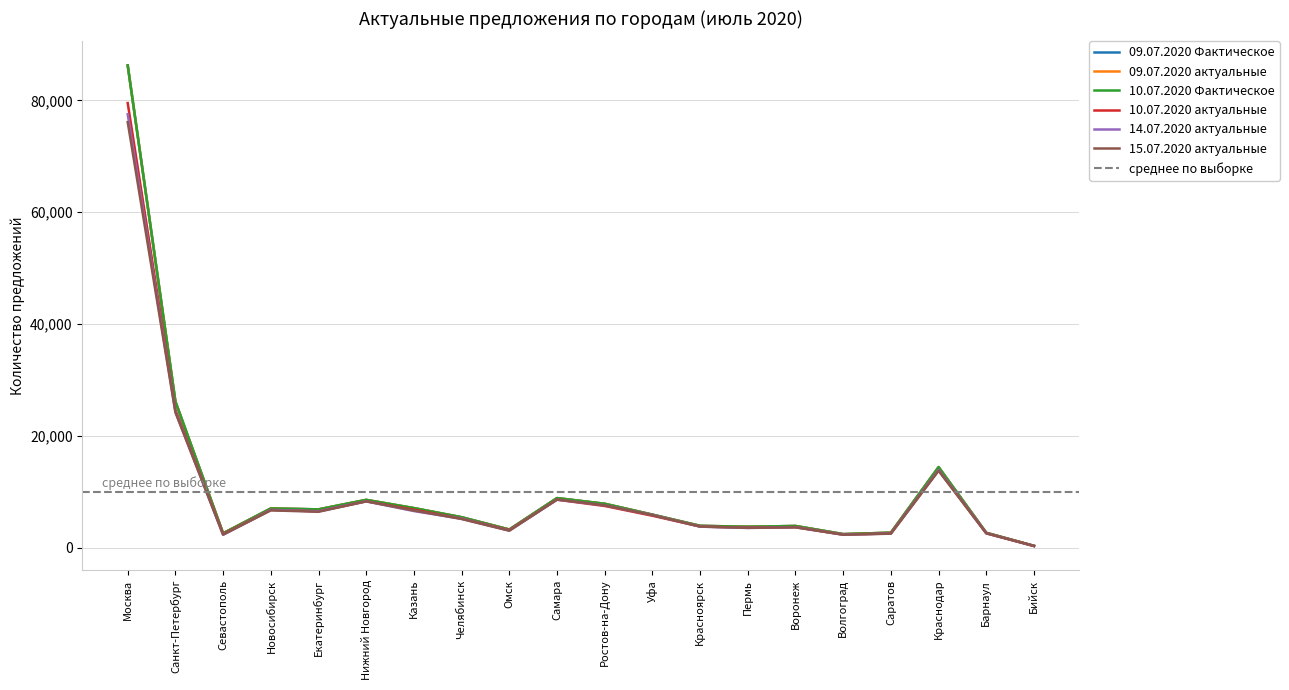

At which label is 09.07.2020 Фактическое closest to 43280?

Санкт-Петербург